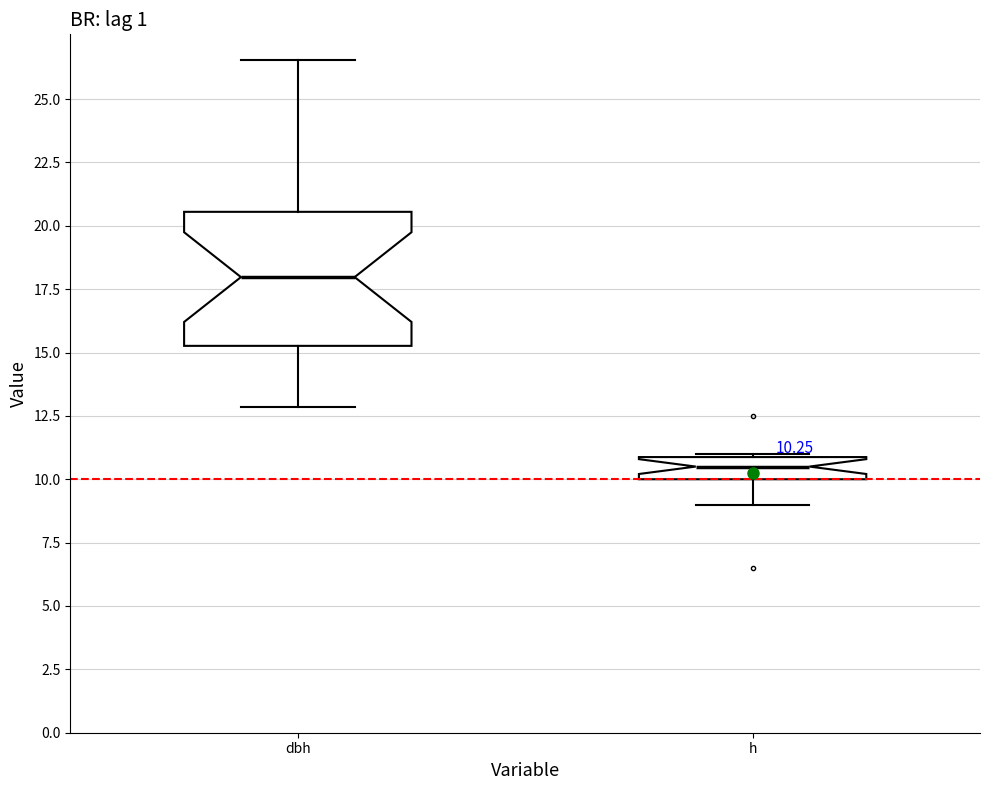

Which box's median line is the highest?

dbh